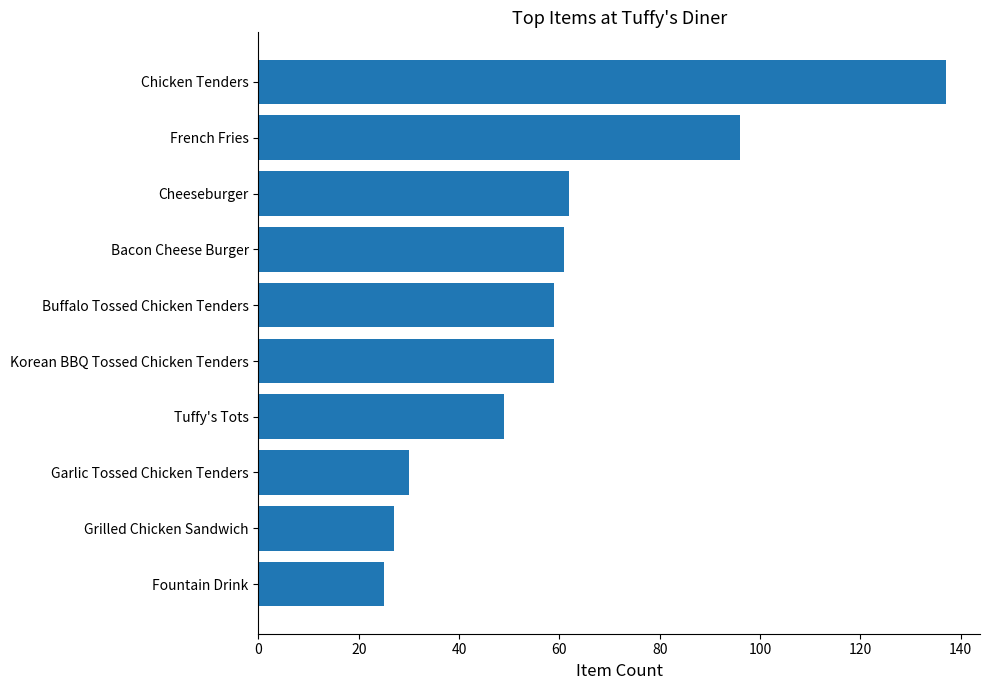

Which label corresponds to the smallest value in the chart?

Fountain Drink